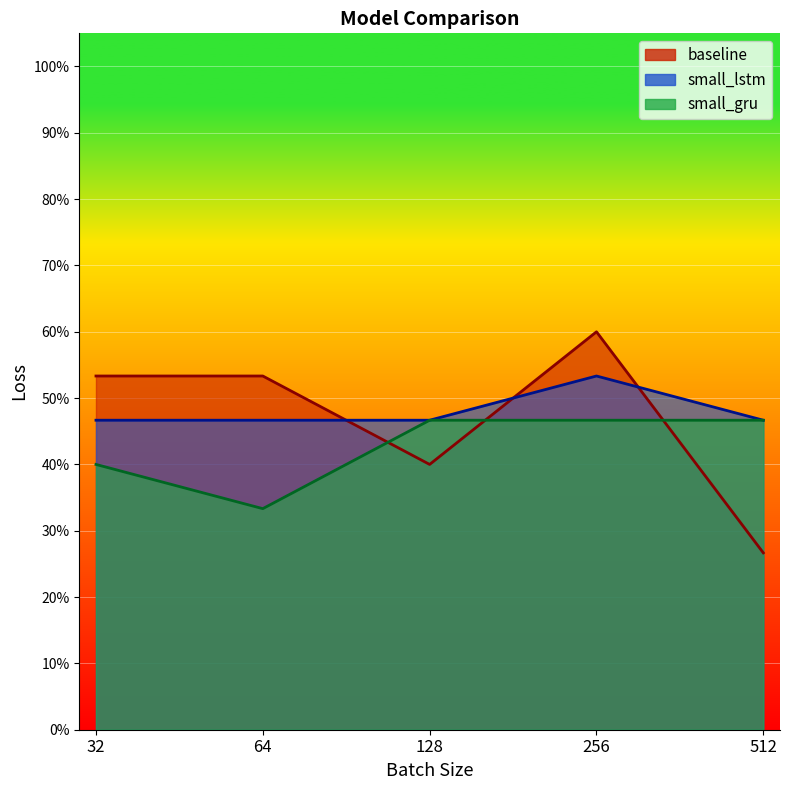

True or false: small_lstm has a value of 0.1 at 256.

False